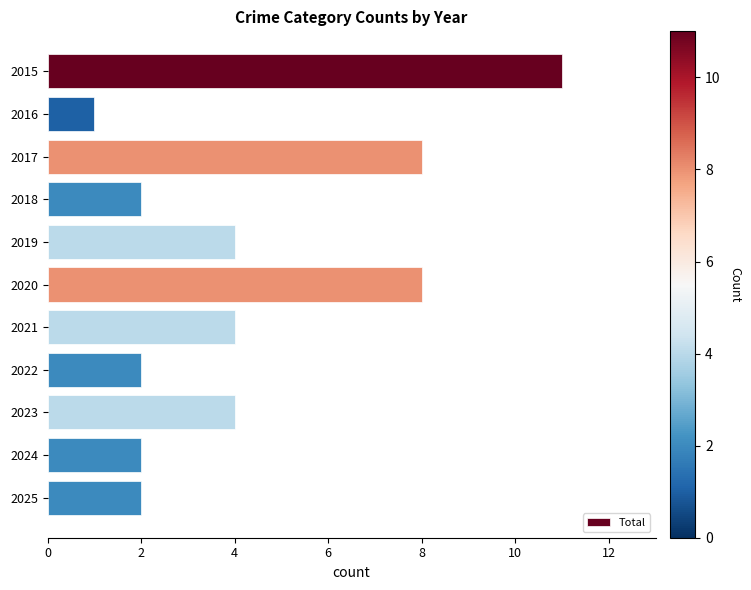

Is it true that the value at 2020 is 8?

True